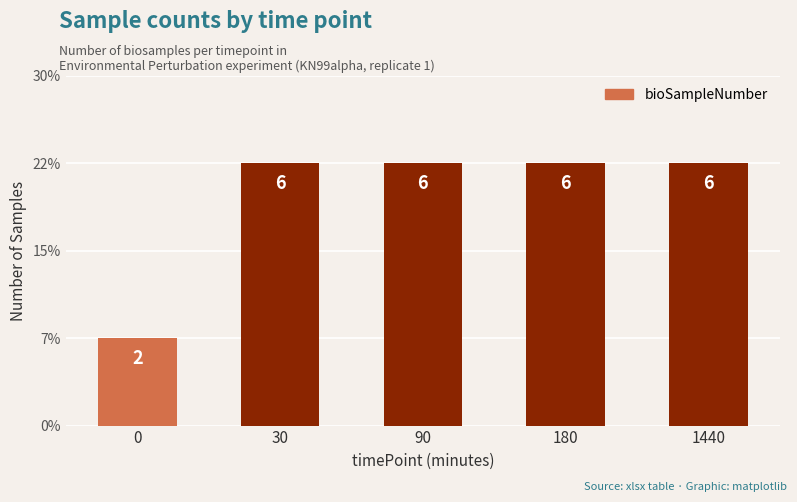

Are the bars horizontal?

No